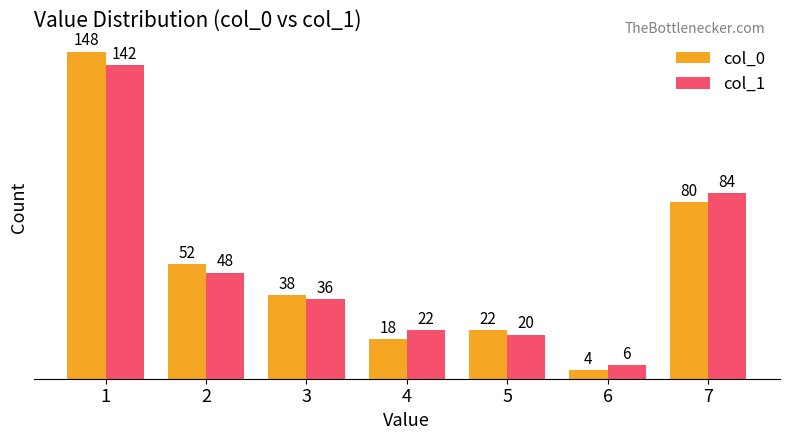

The col_1 series shows 10 at 4. True or false?

False